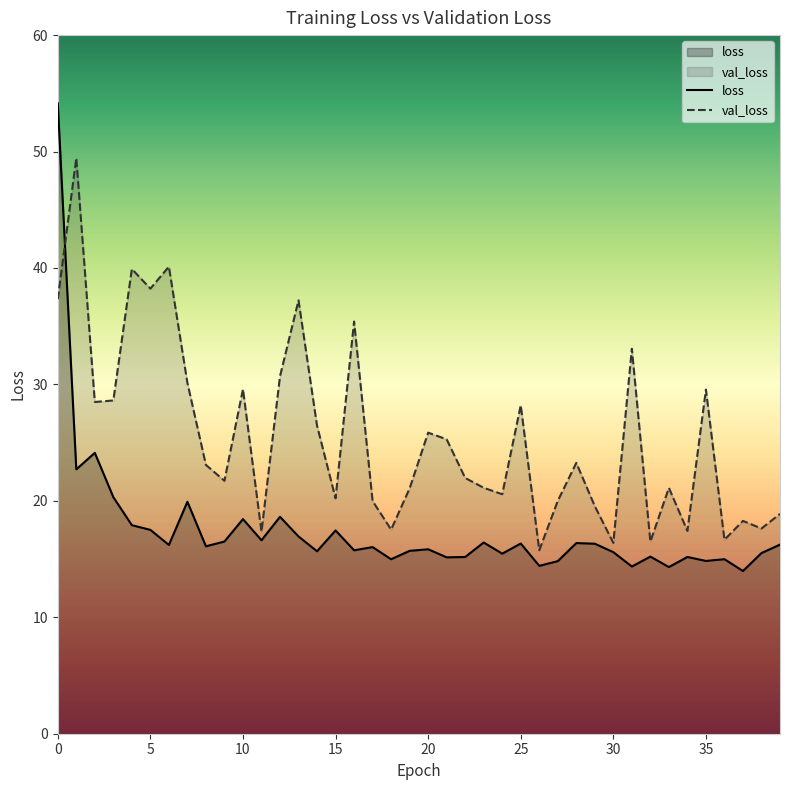

What is the sum of the val_loss values at 21 and 37?

43.6